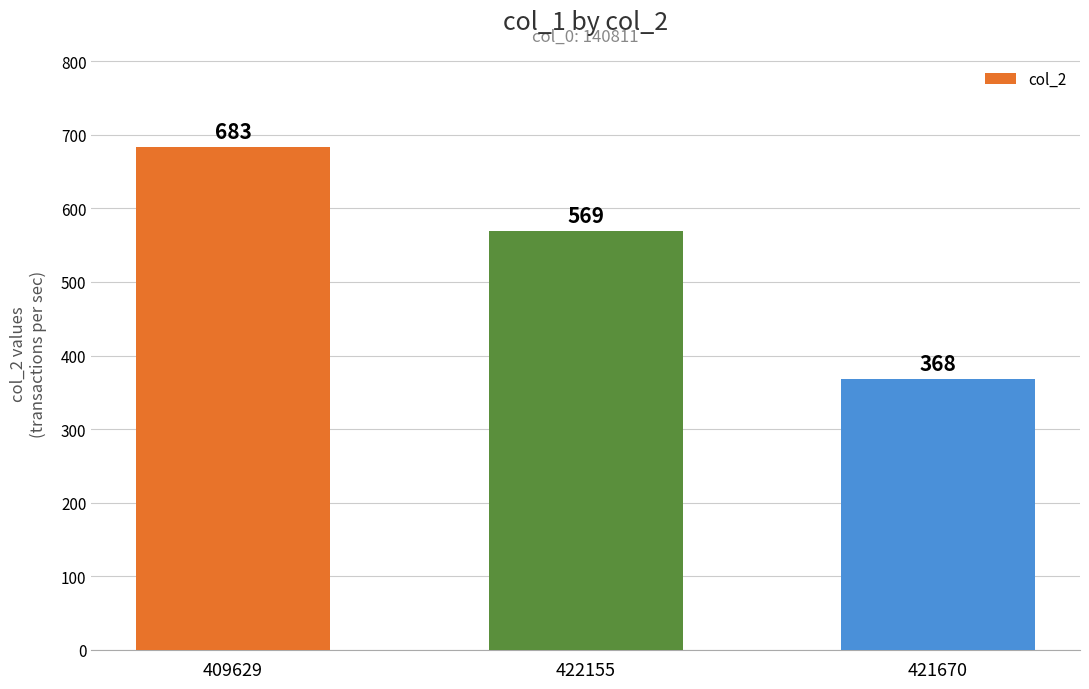

Where does the data first go above 569?

409629